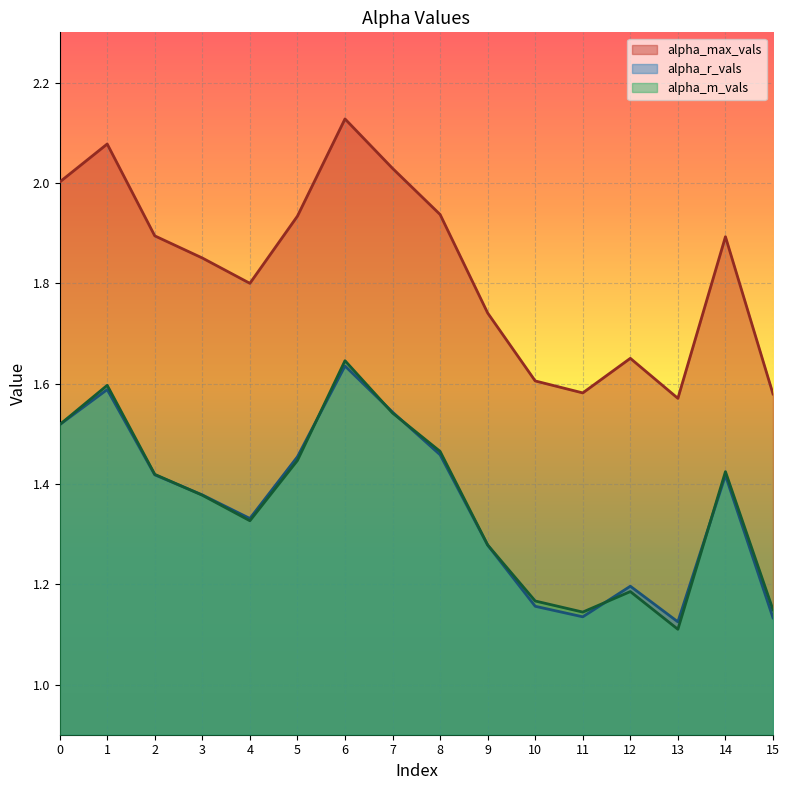

In alpha_m_vals, how many points are lower than both neighbors (excluding endpoints)?

3